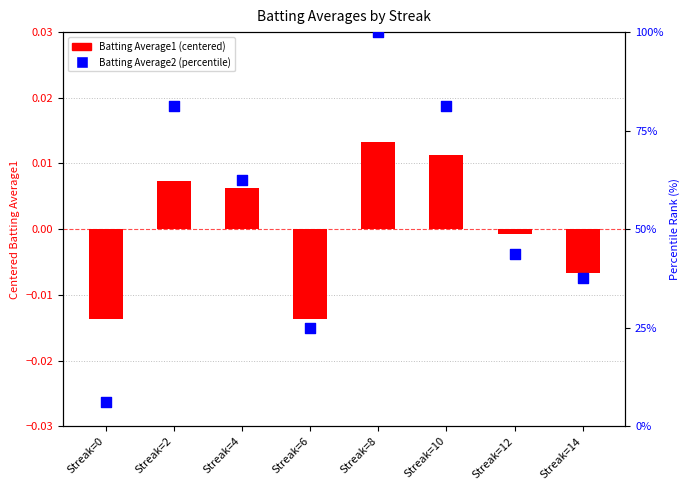

At which category is the sum across all series the highest?

Streak=8